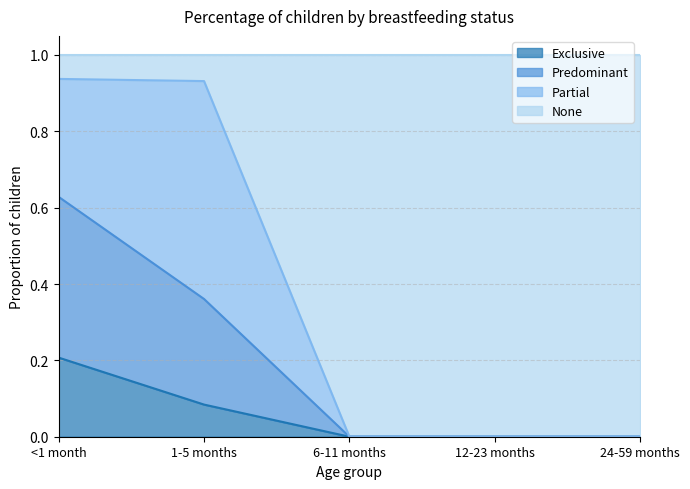

What is the label of the 4th point from the left?

12-23 months